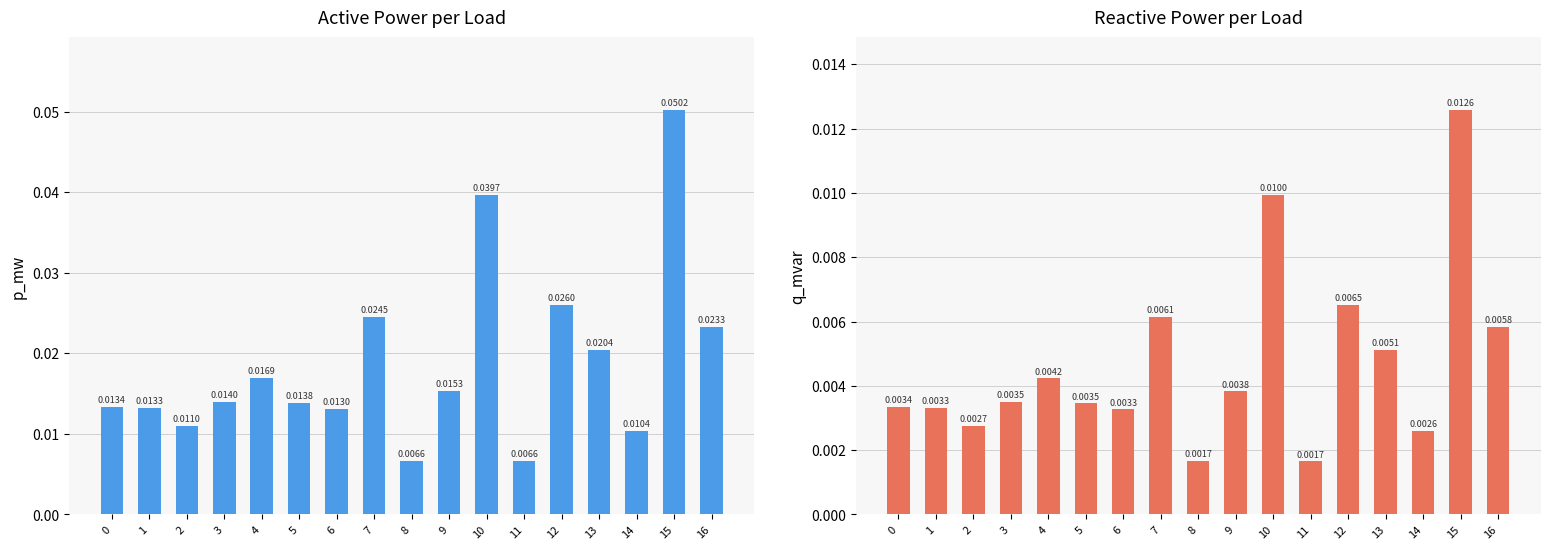

At 10, list the series in order from smallest to largest.

q_mvar, p_mw